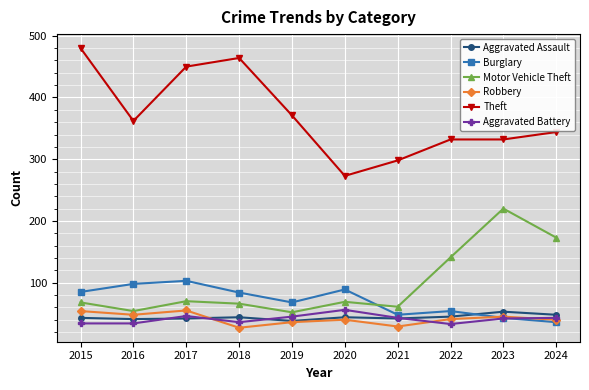

What are all the series names shown in the legend?

Aggravated Assault, Burglary, Motor Vehicle Theft, Robbery, Theft, Aggravated Battery